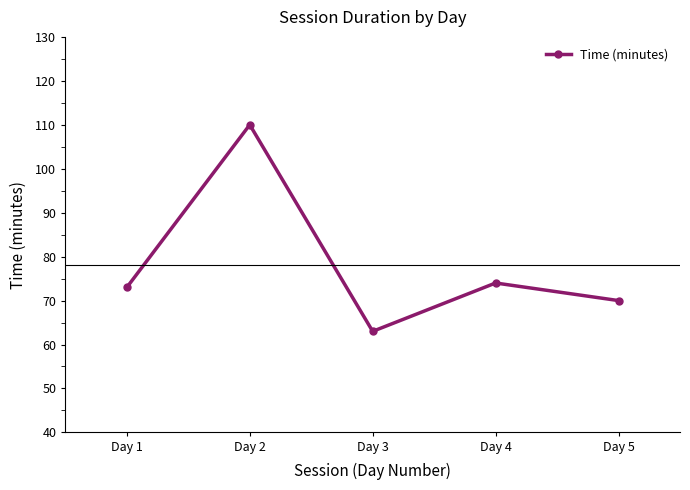

What is the difference between the values at Day 3 and Day 1?

10